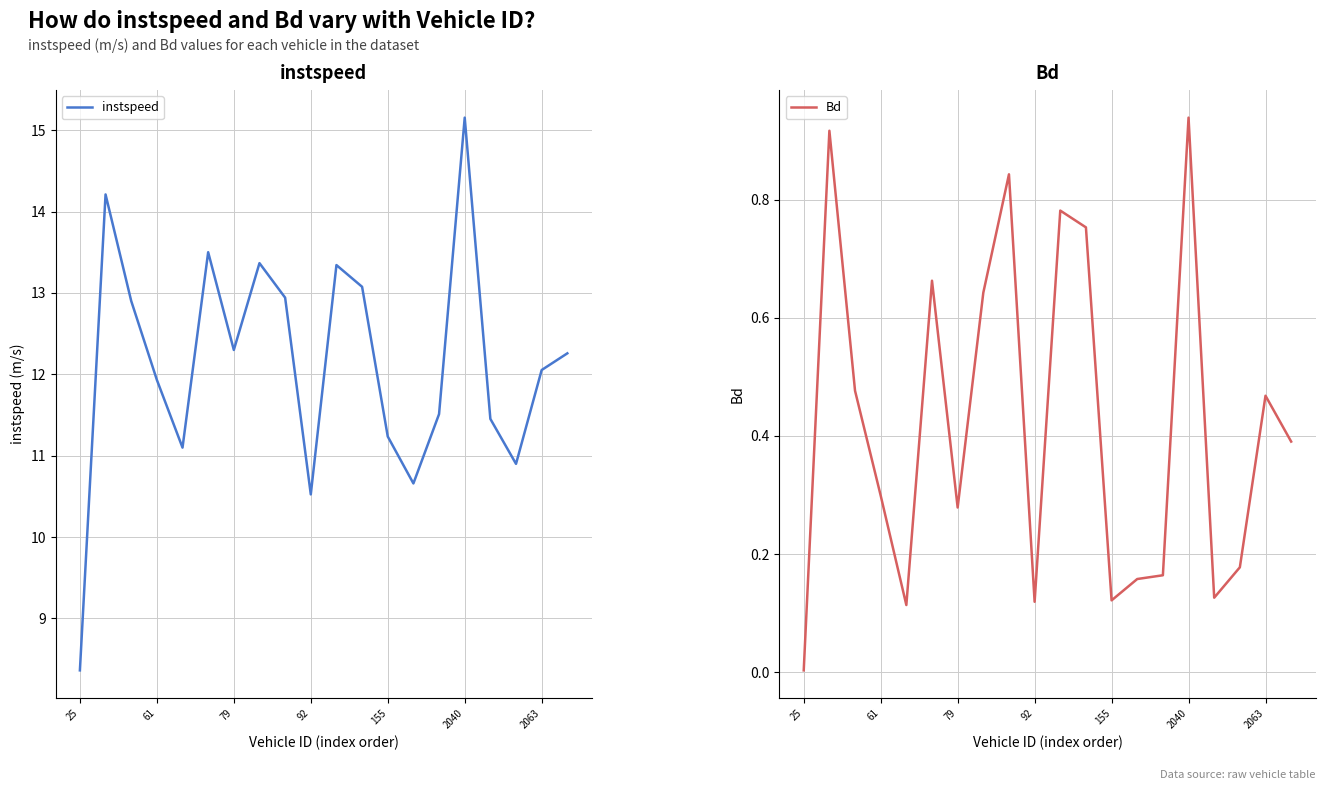

At which label does Bd reach its peak?

2040